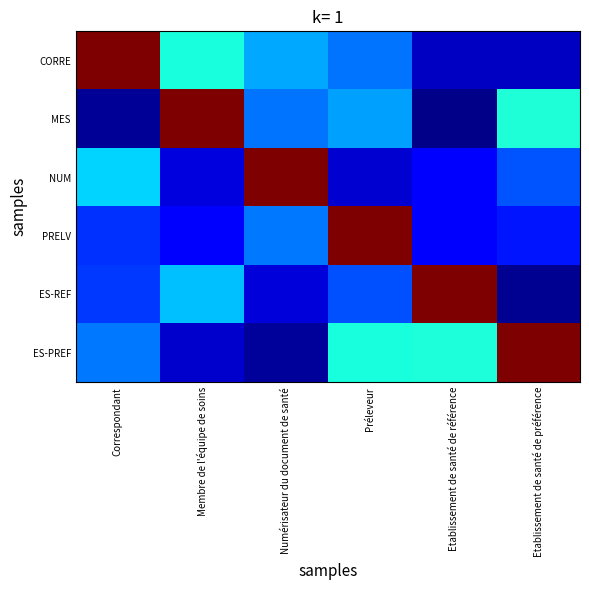

Rank the series at Etablissement de santé de préférence from lowest to highest value.

ES-REF, CORRE, PRELV, NUM, MES, ES-PREF